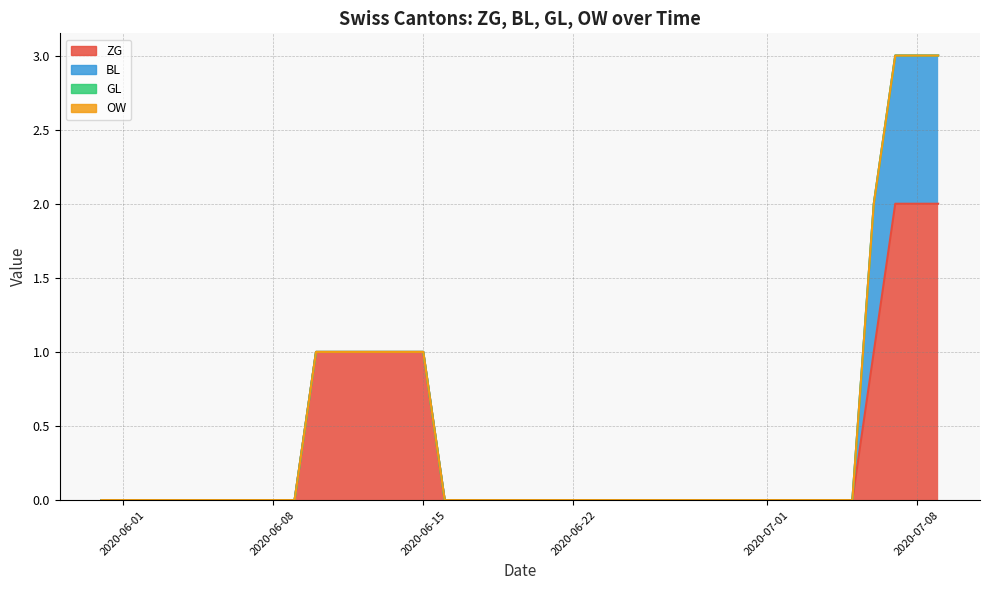

True or false: BL and GL cross at least once.

False